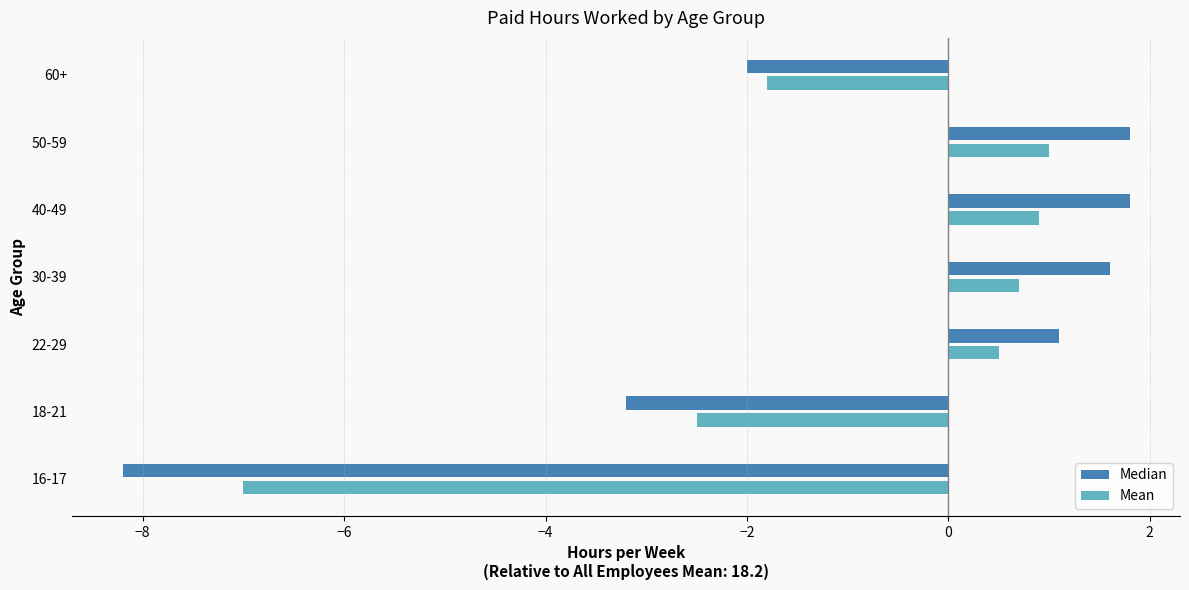

What is the minimum value for Median?

-8.2